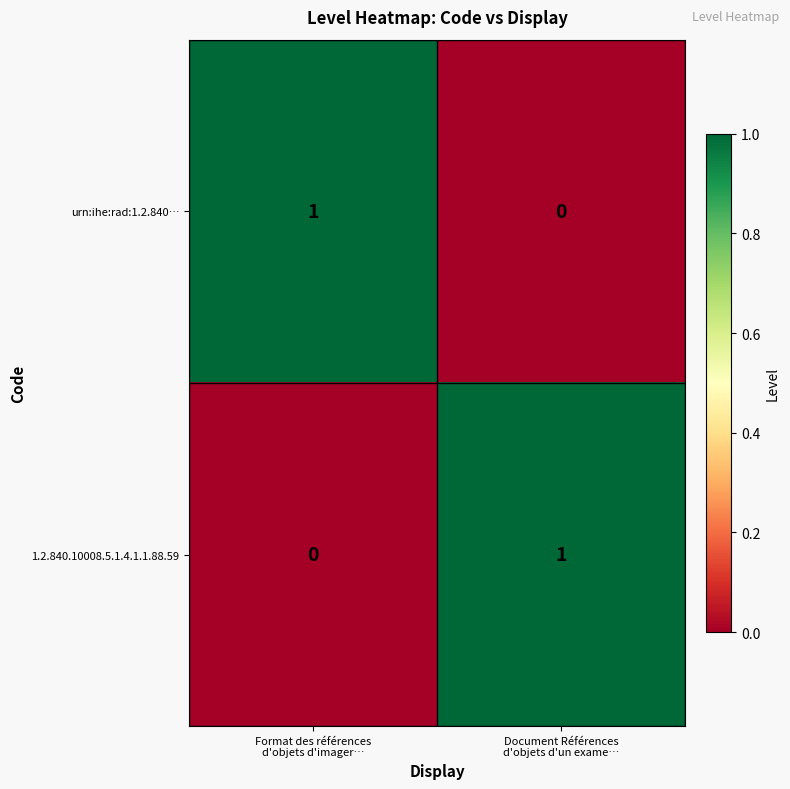

Reading right to left, what are all the values shown in this chart?

urn:ihe:rad:1.2.840…: 0	1
1.2.840.10008.5.1.4.1.1.88.59: 1	0